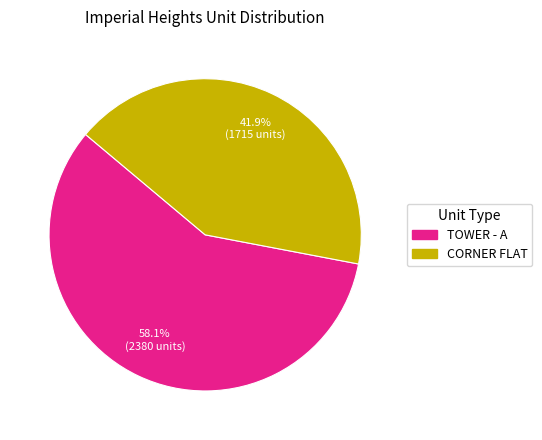

Does any single category account for the majority?

Yes